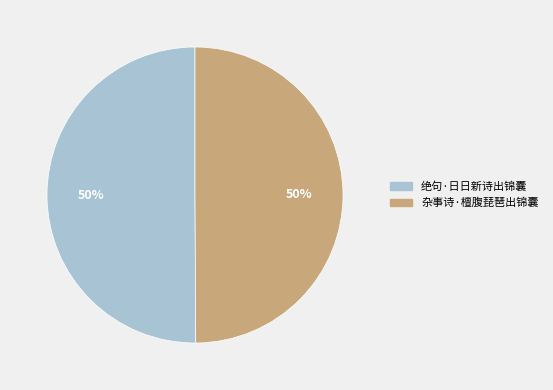

Approximately how many times larger is the value at 杂事诗·檀腹琵琶出锦囊 compared to 绝句·日日新诗出锦囊?

1.0